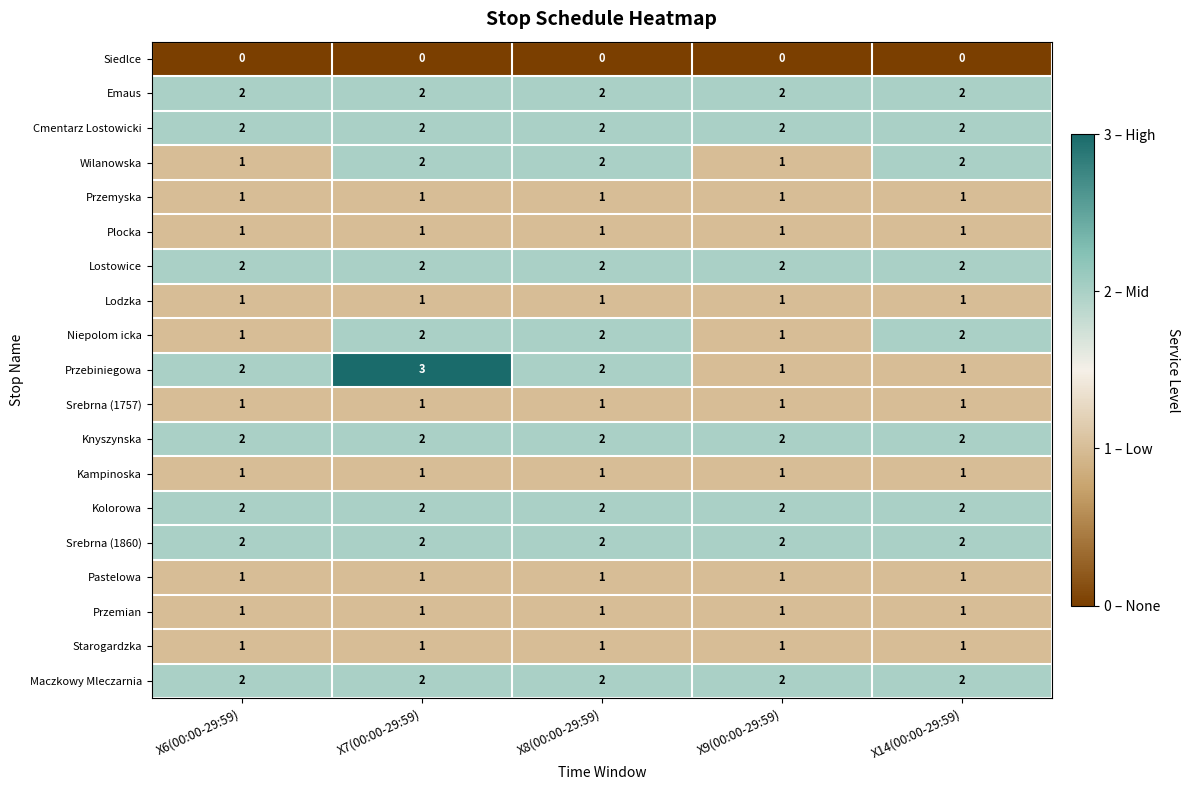

The value of Starogardzka at X6(00:00-29:59) is 1. True or false?

True